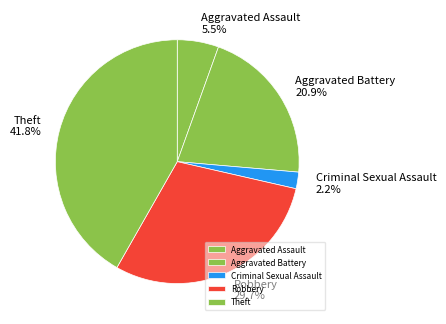

How many slices are in this pie chart?

5